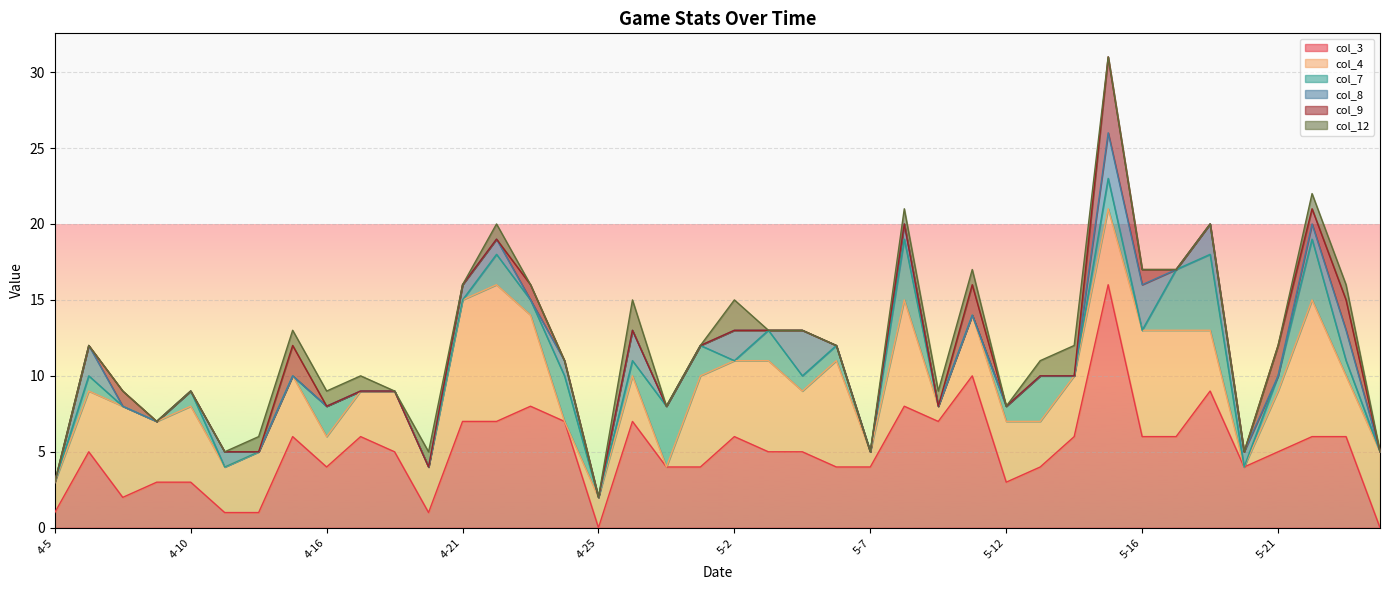

What position from the right is 4-30?

22